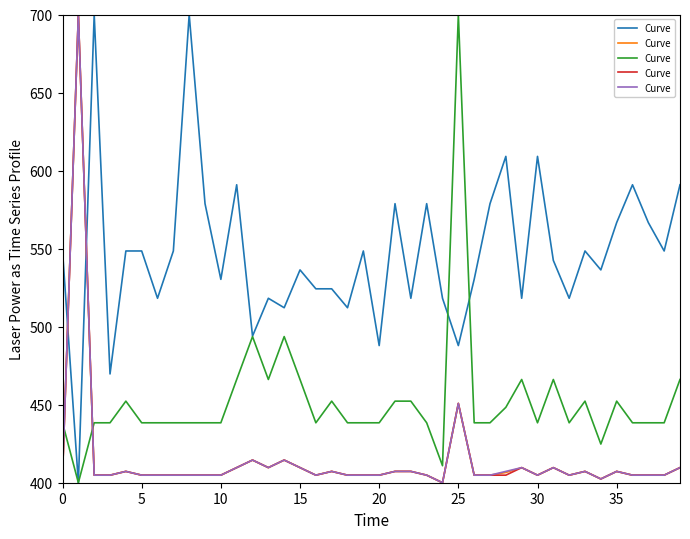

What is the smallest value displayed?

400.0